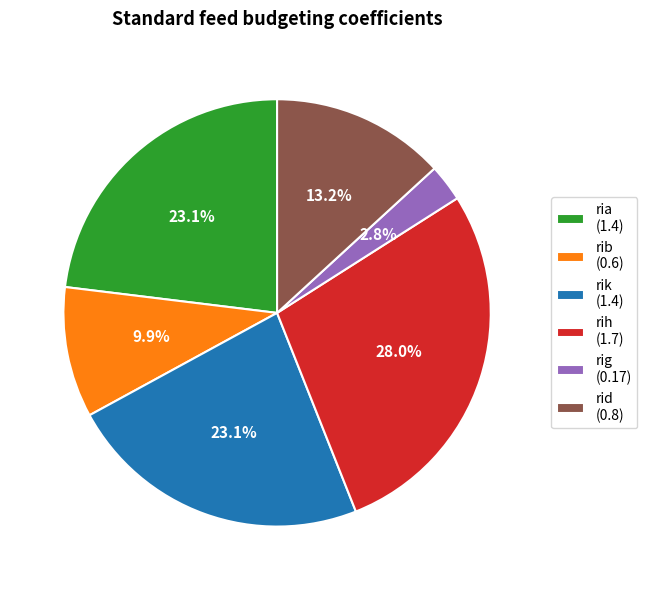

Which slice is the smallest?

rig